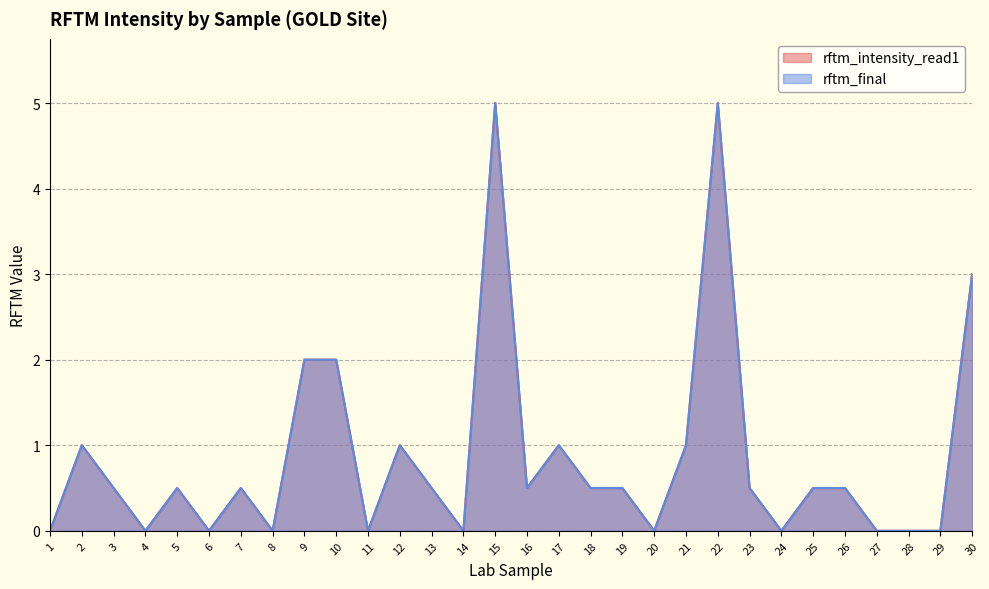

What is the sum of all rftm_intensity_read1 values?

26.0